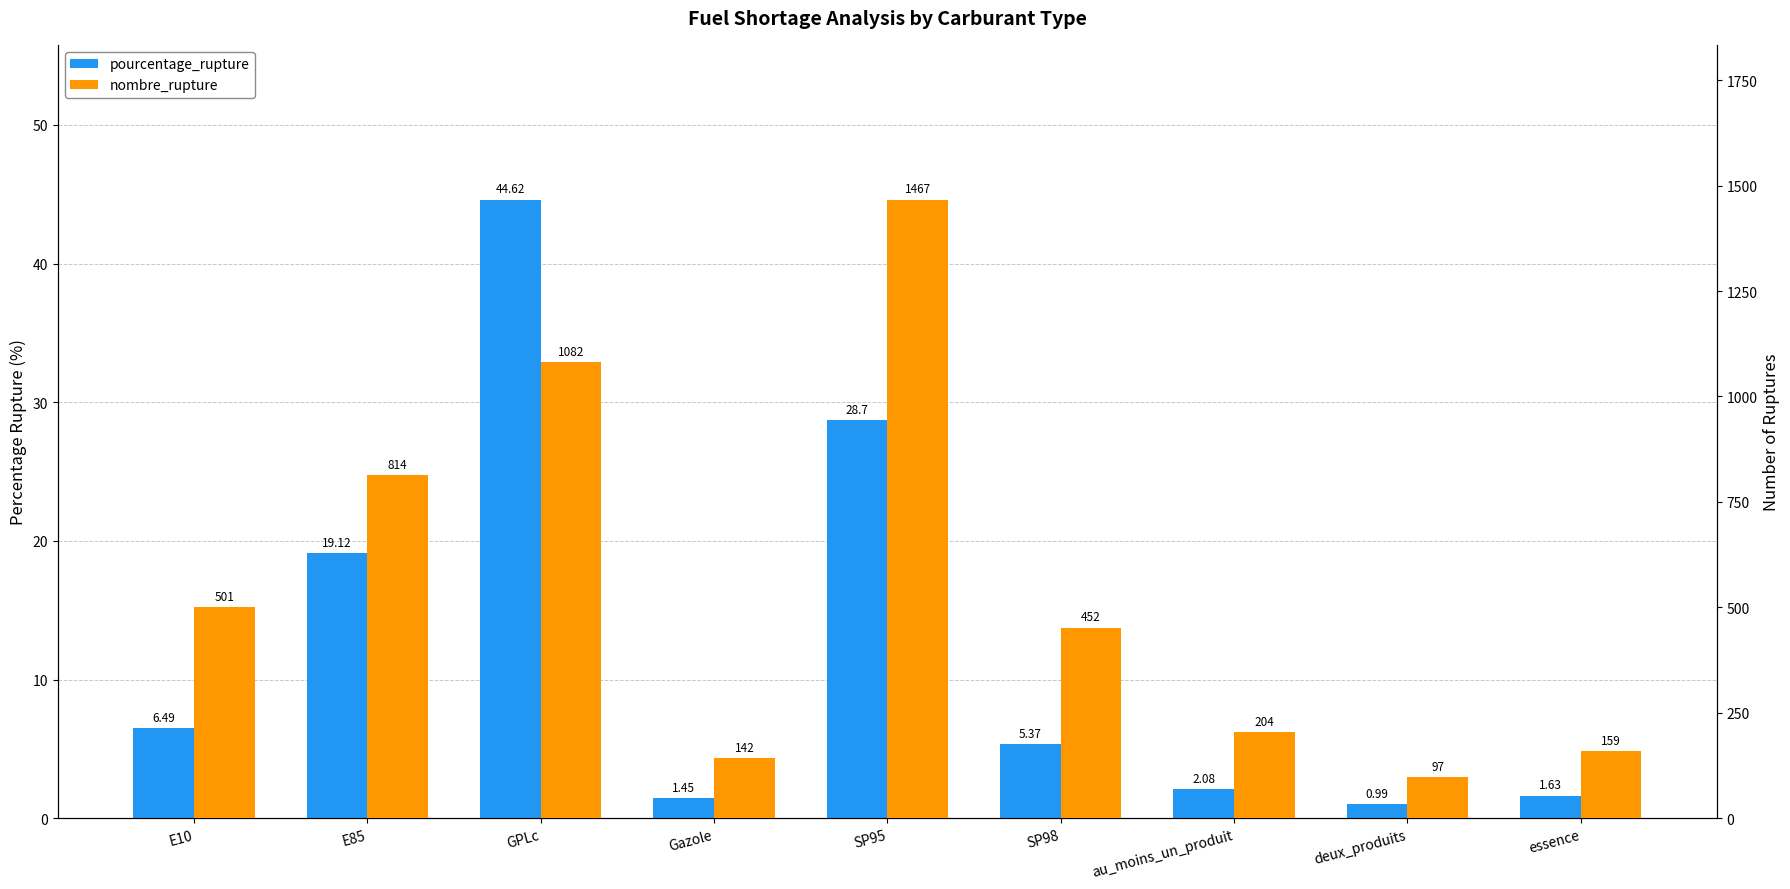

Reading left to right, list all the values displayed in this chart.

pourcentage_rupture: 6.5	19.1	44.6	1.4	28.7	5.4	2.1	1.0	1.6
nombre_rupture: 501.0	814.0	1082.0	142.0	1467.0	452.0	204.0	97.0	159.0